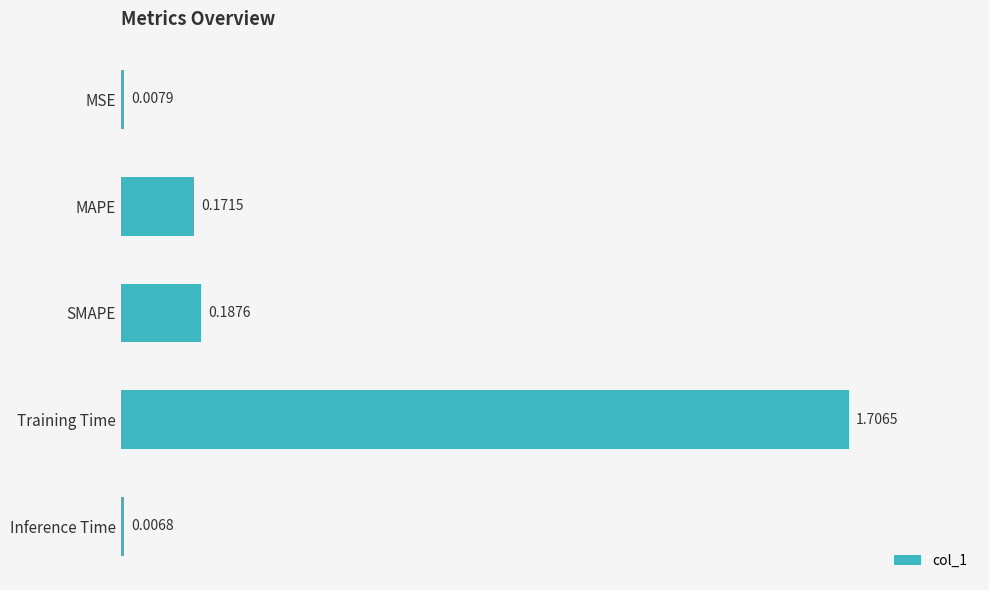

At which category does the chart reach its peak across all series?

Training Time